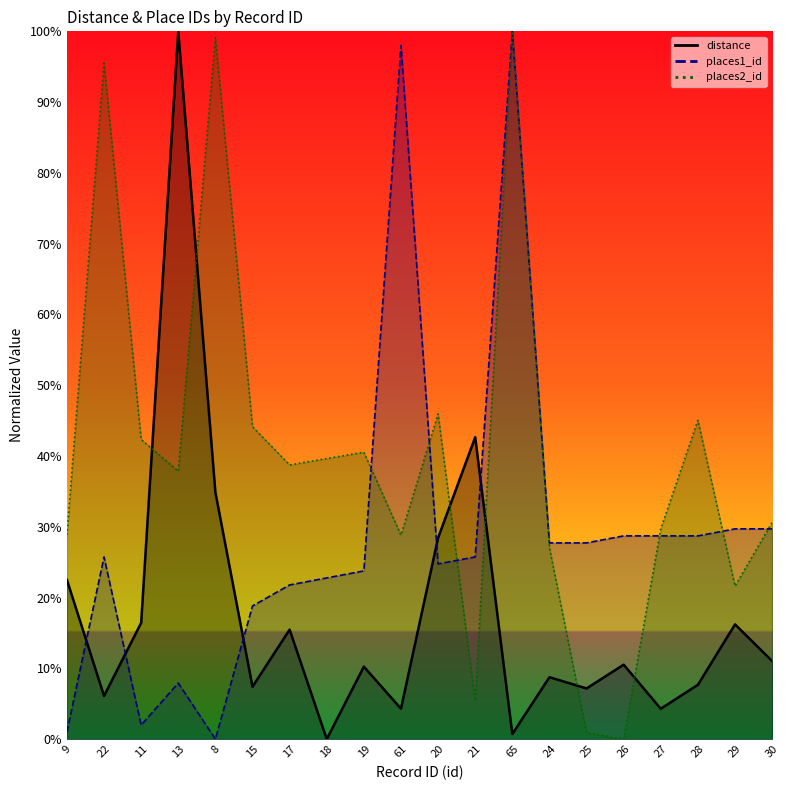

Where does the places1_id series first go above 25?

22